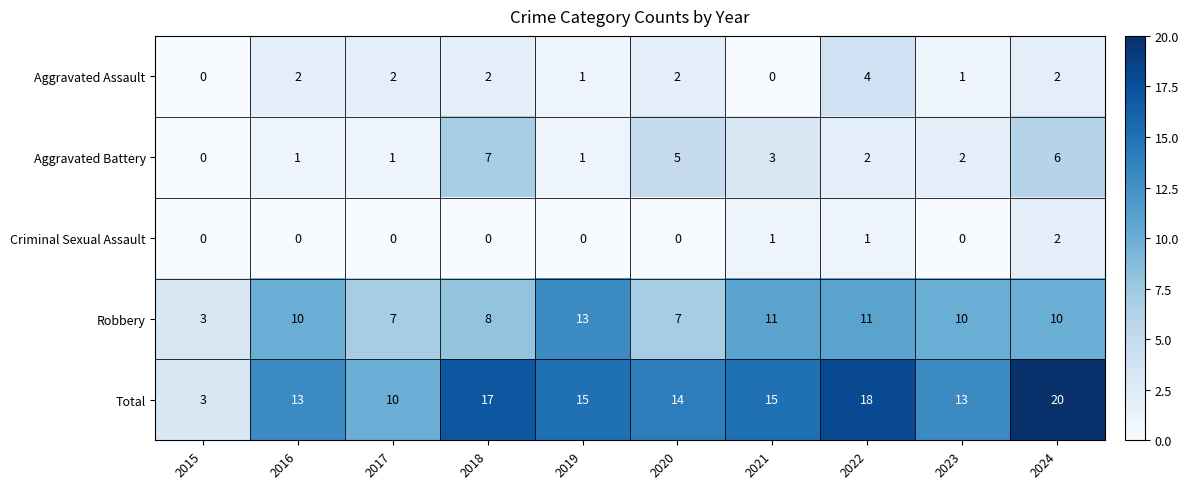

How many Aggravated Battery values are between 1 and 5?

7